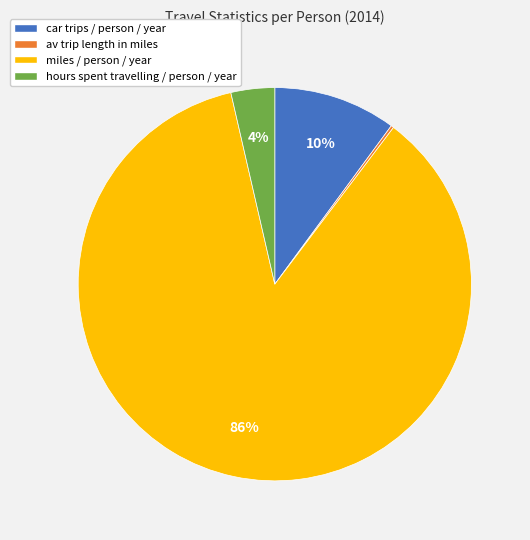

To the nearest percent, what is the difference between the largest and smallest slice percentages?

86%